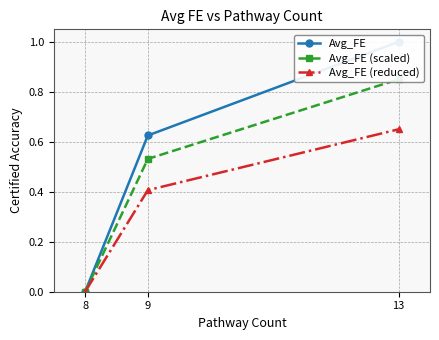

Which series has the largest range (max minus min)?

Avg_FE